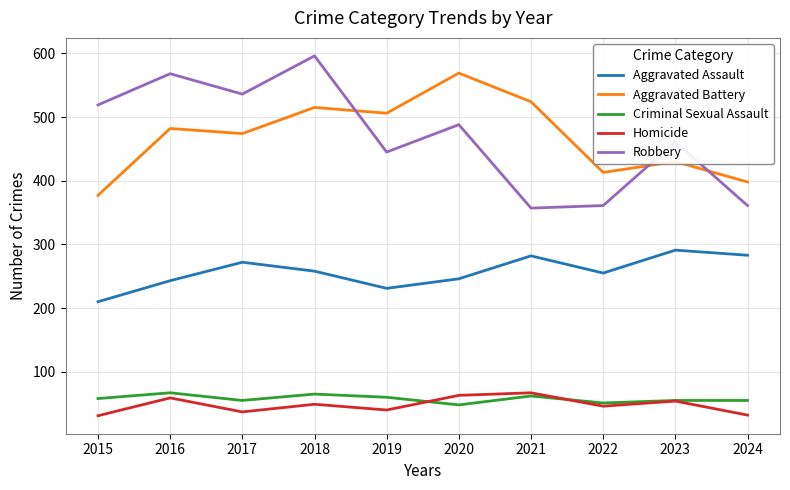

Which series changed the most between 2015 and 2019?

Aggravated Battery